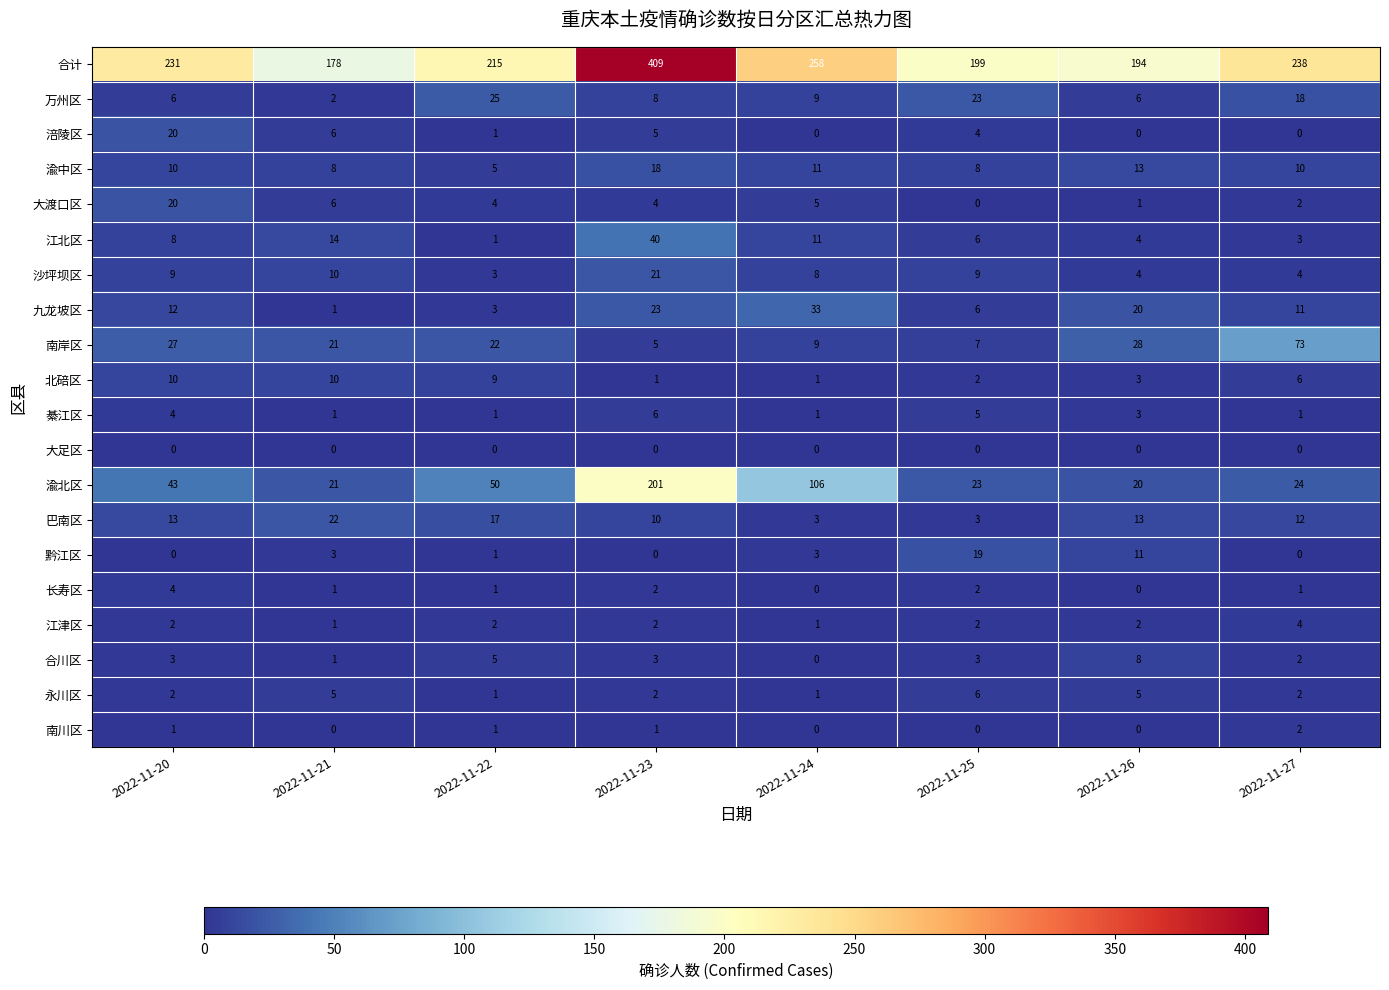

List the labels in order of 江北区 value, largest first.

2022-11-23, 2022-11-21, 2022-11-24, 2022-11-20, 2022-11-25, 2022-11-26, 2022-11-27, 2022-11-22